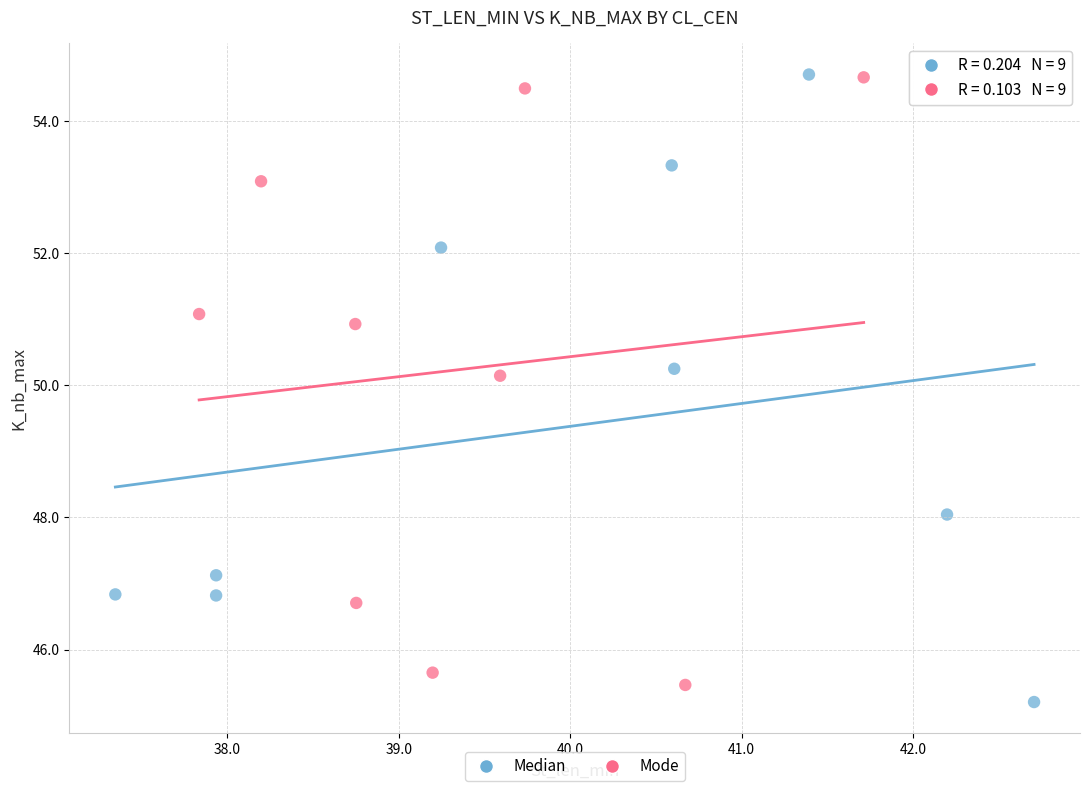

What are all the series names shown in the legend?

Median, Mode